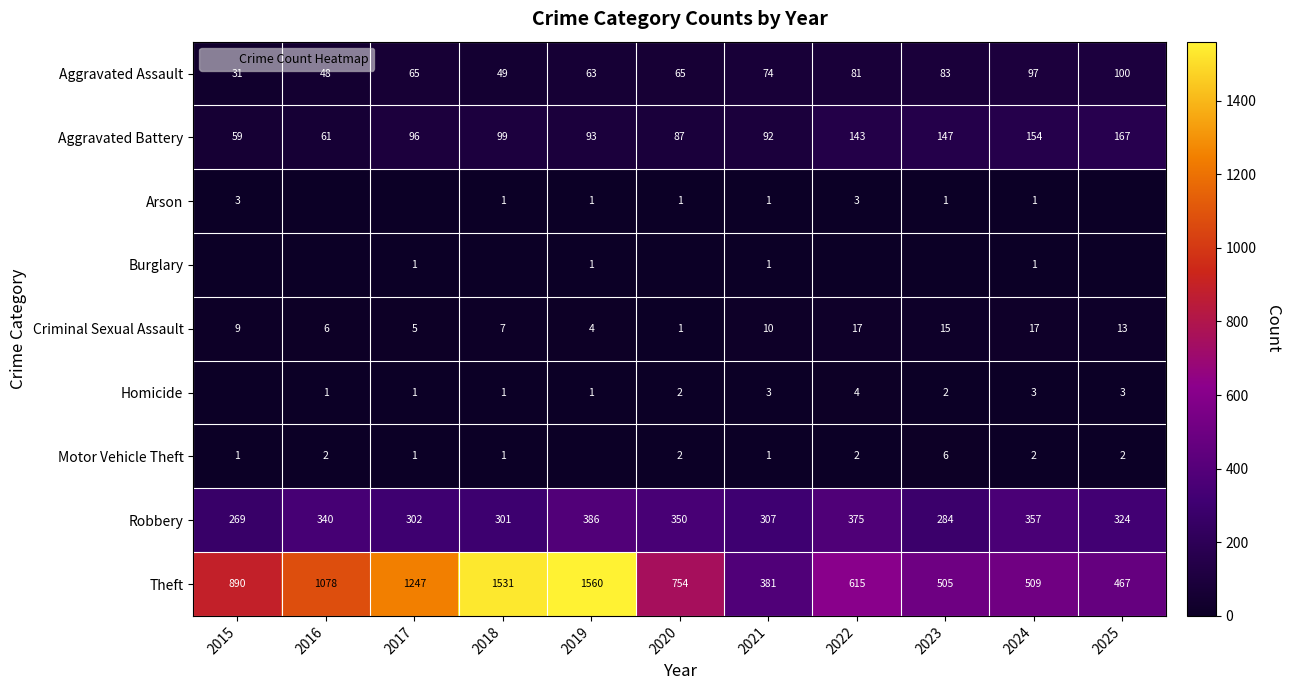

Which category has the highest value across all series?

2019